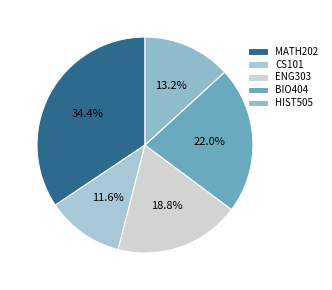

To the nearest percent, what percentage of the pie is BIO404?

22%